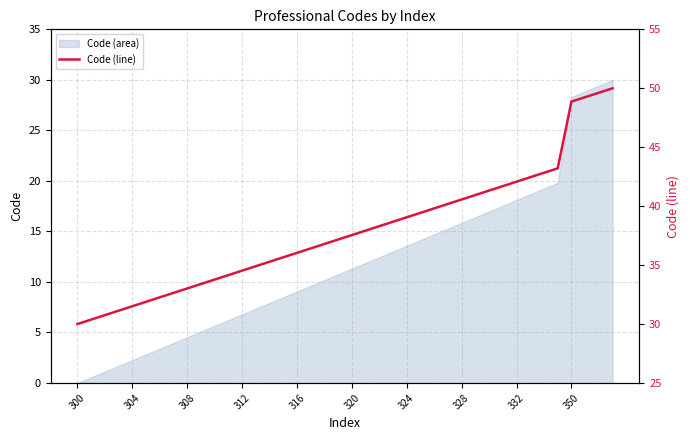

True or false: there are more than 1 points higher than both neighbors.

False